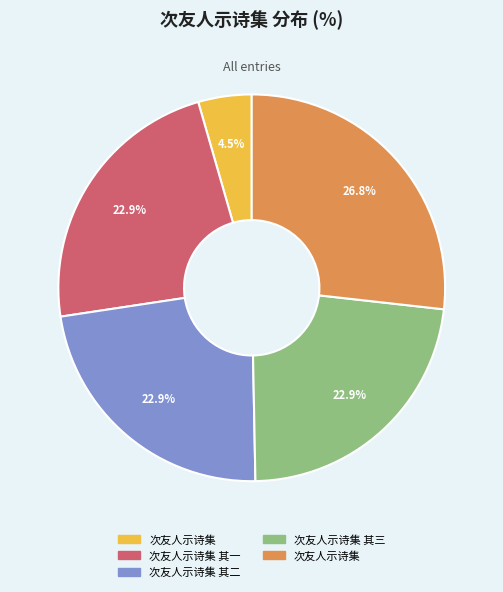

Does any single category account for the majority?

No